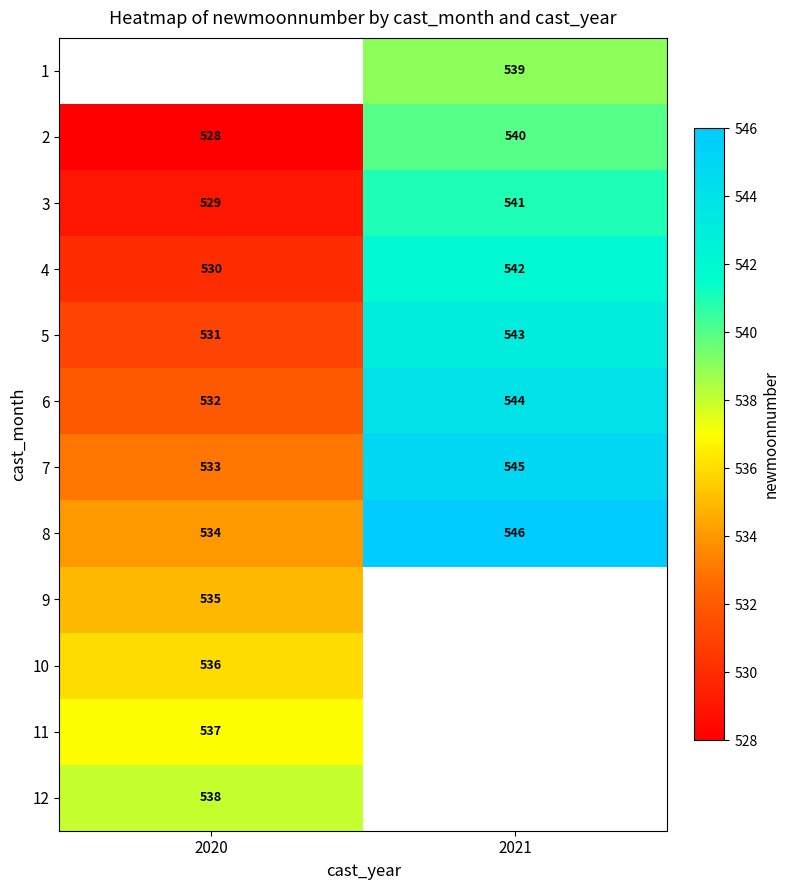

Is the value of 3 at 2021 greater than the value of 4 at 2020?

Yes